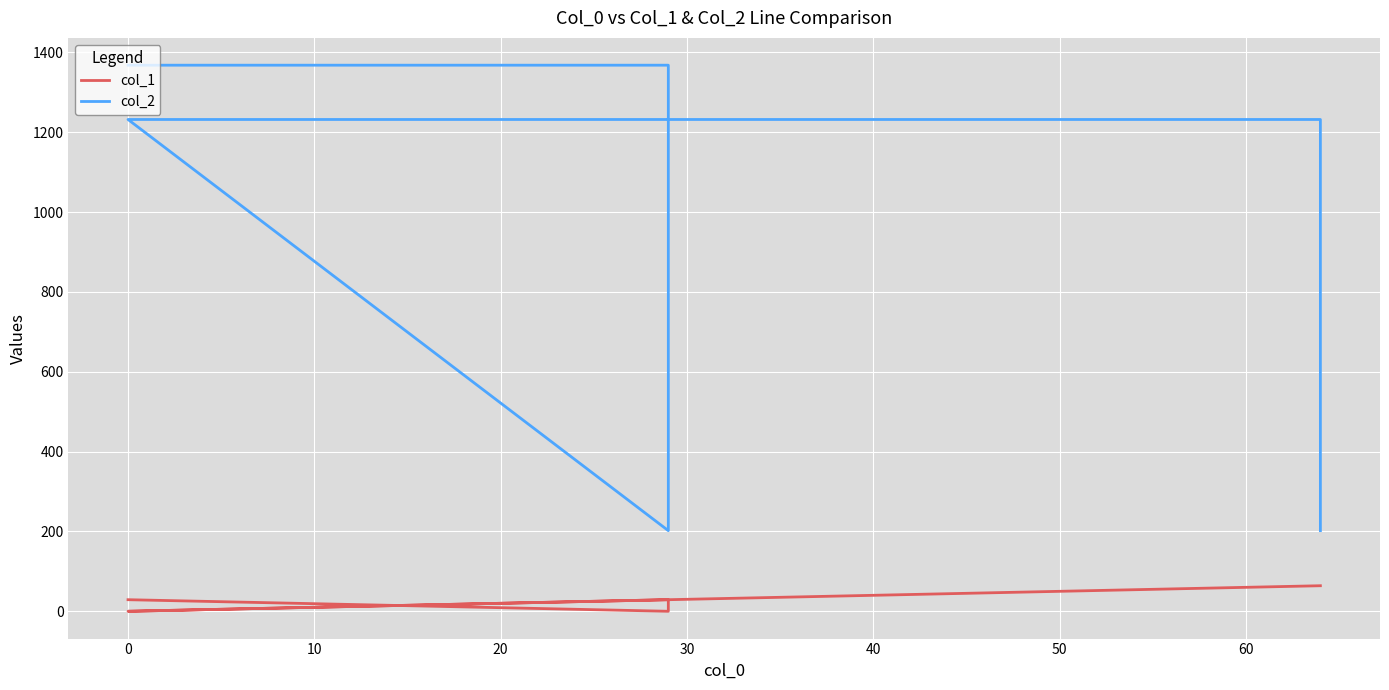

True or false: col_2 and col_1 intersect in this chart.

False